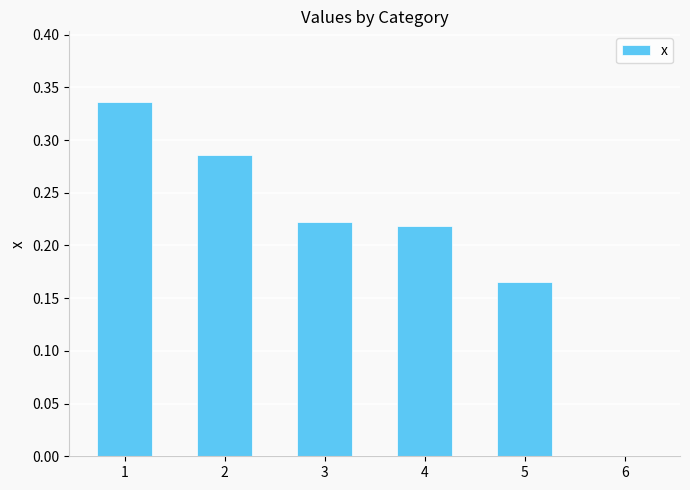

True or false: the data shows 0.1 at 4.

False